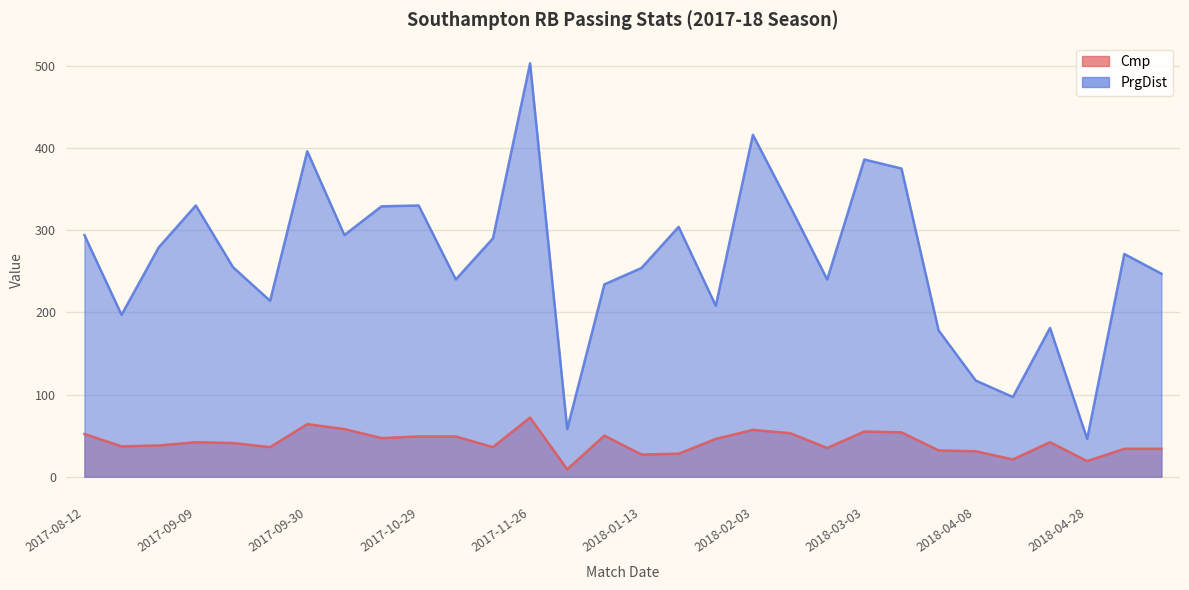

Reading left to right, extract all data points from this chart.

Cmp: 2017-08-12=52	2017-08-19=37	2017-08-26=38	2017-09-09=42	2017-09-16=41	2017-09-23=36	2017-09-30=64	2017-10-15=58	2017-10-21=47	2017-10-29=49	2017-11-04=49	2017-11-18=36	2017-11-26=72	2017-11-29=9	2017-12-13=50	2018-01-13=27	2018-01-21=28	2018-01-31=46	2018-02-03=57	2018-02-11=53	2018-02-24=35	2018-03-03=55	2018-03-10=54	2018-03-31=32	2018-04-08=31	2018-04-14=21	2018-04-19=42	2018-04-28=19	2018-05-05=34	2018-05-08=34
PrgDist: 2017-08-12=294	2017-08-19=197	2017-08-26=279	2017-09-09=330	2017-09-16=255	2017-09-23=214	2017-09-30=396	2017-10-15=294	2017-10-21=329	2017-10-29=330	2017-11-04=240	2017-11-18=290	2017-11-26=503	2017-11-29=58	2017-12-13=234	2018-01-13=254	2018-01-21=304	2018-01-31=208	2018-02-03=416	2018-02-11=329	2018-02-24=240	2018-03-03=386	2018-03-10=375	2018-03-31=178	2018-04-08=117	2018-04-14=97	2018-04-19=181	2018-04-28=46	2018-05-05=271	2018-05-08=247